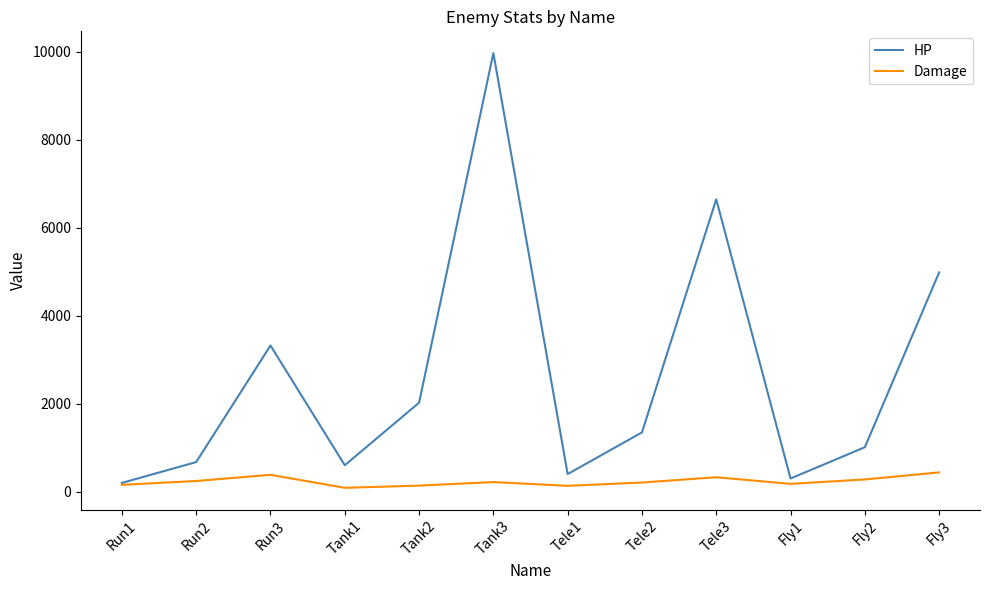

Rank the series by their maximum value, from lowest to highest.

Damage, HP